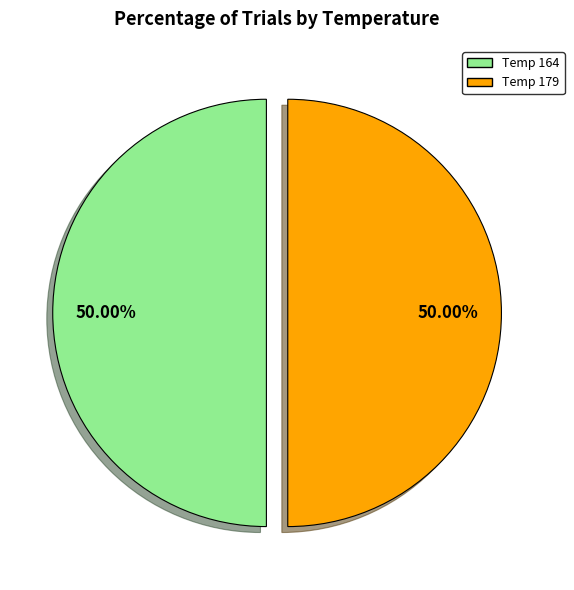

What is the ratio of the value at Temp 164 to the value at Temp 179?

1.0